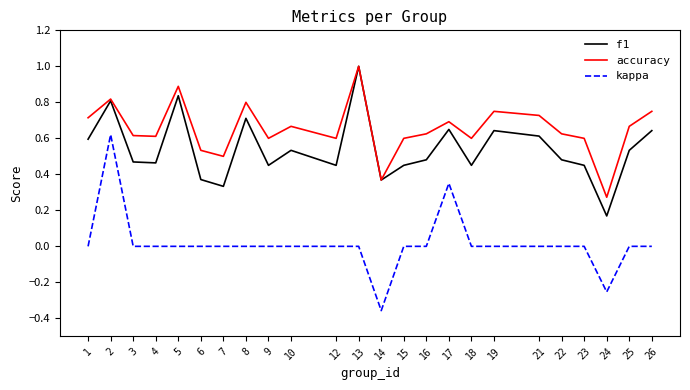

How many series are shown in this chart?

3